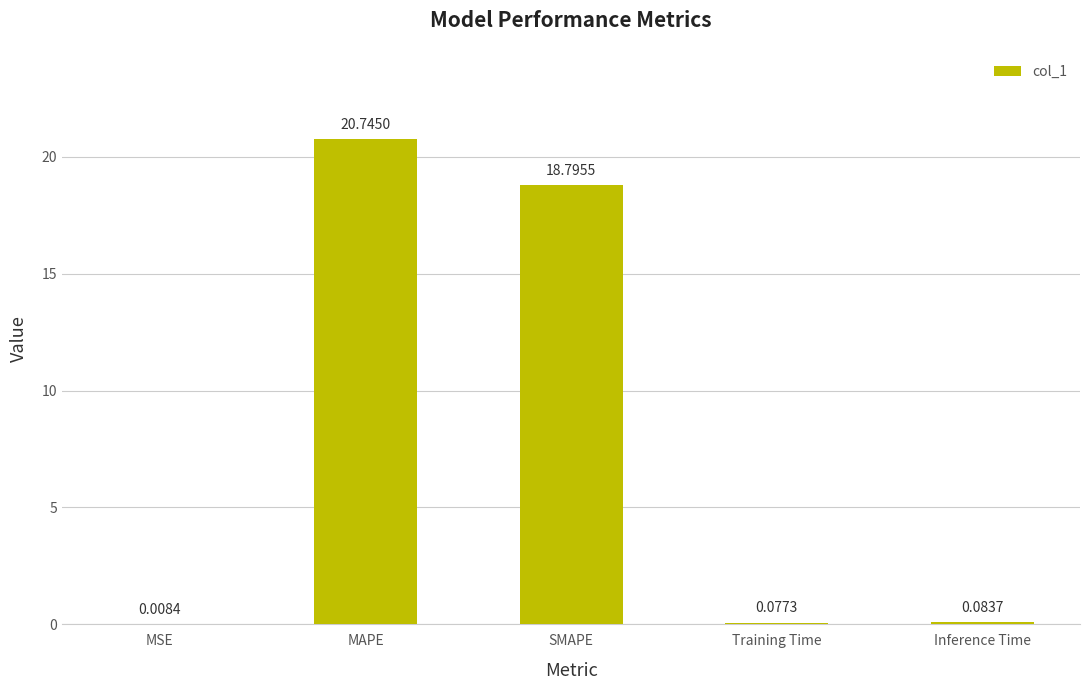

What is the sum of all values?

39.7